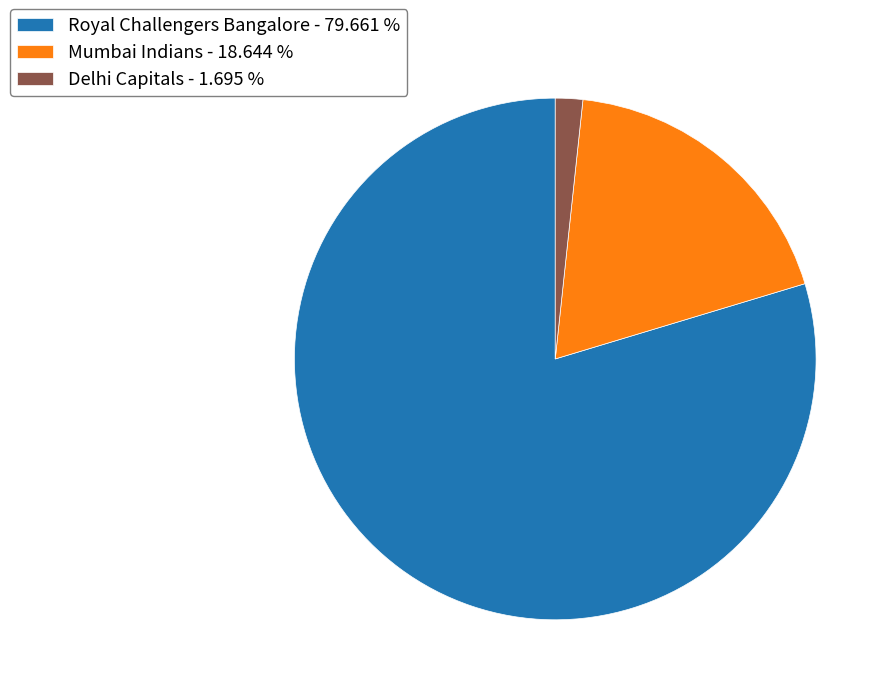

Is it true that Royal Challengers Bangalore is 88% of the pie?

False